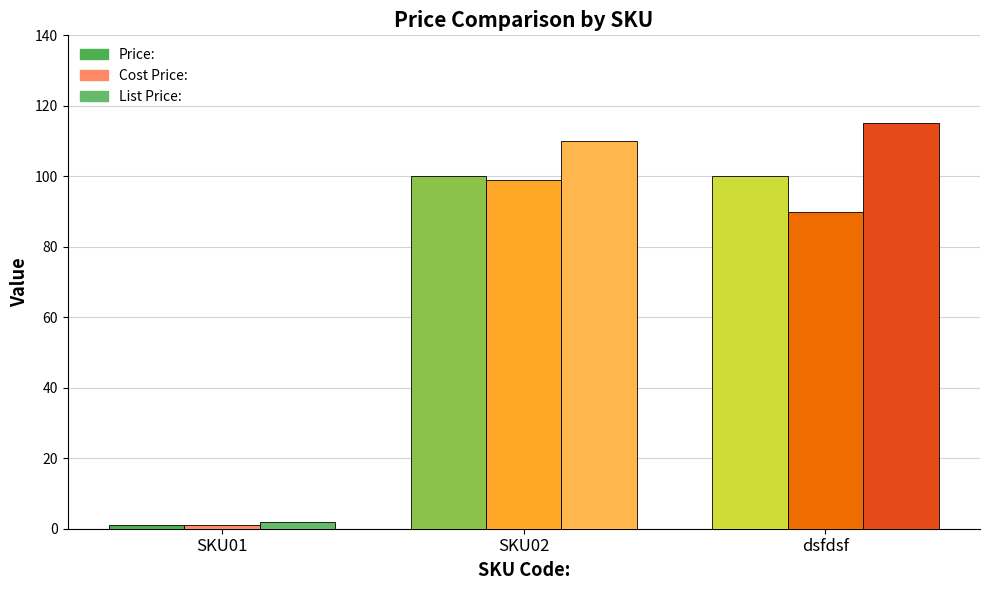

Reading left to right, transcribe all the data shown in this chart.

Price:: SKU01=1	SKU02=100	dsfdsf=100
Cost Price:: SKU01=1	SKU02=99	dsfdsf=90
List Price:: SKU01=2	SKU02=110	dsfdsf=115